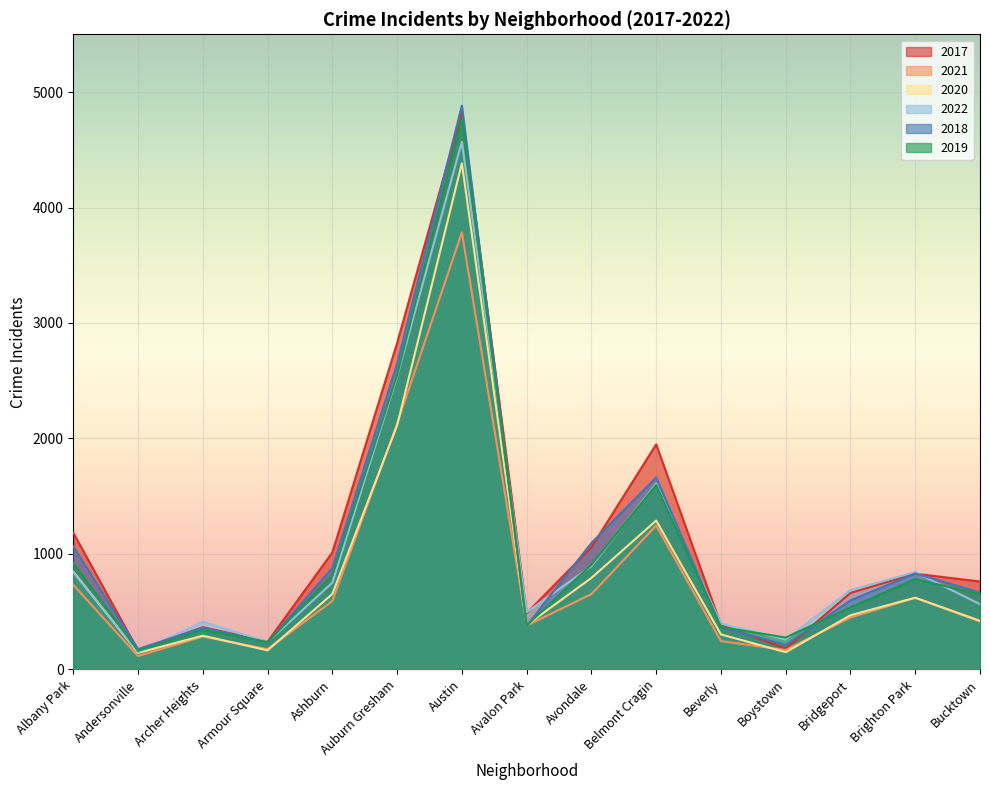

What is the value of the 2022 point at the 8th from the left?

496